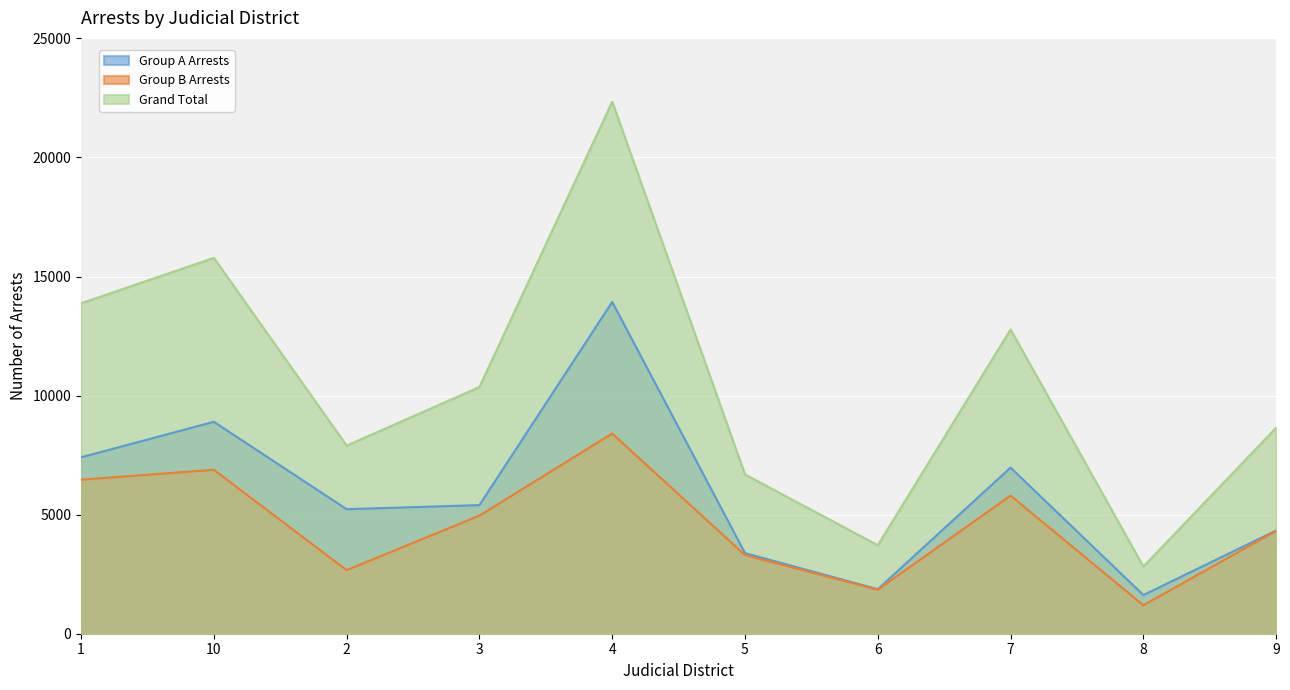

What is the average value of the Grand Total series?

10492